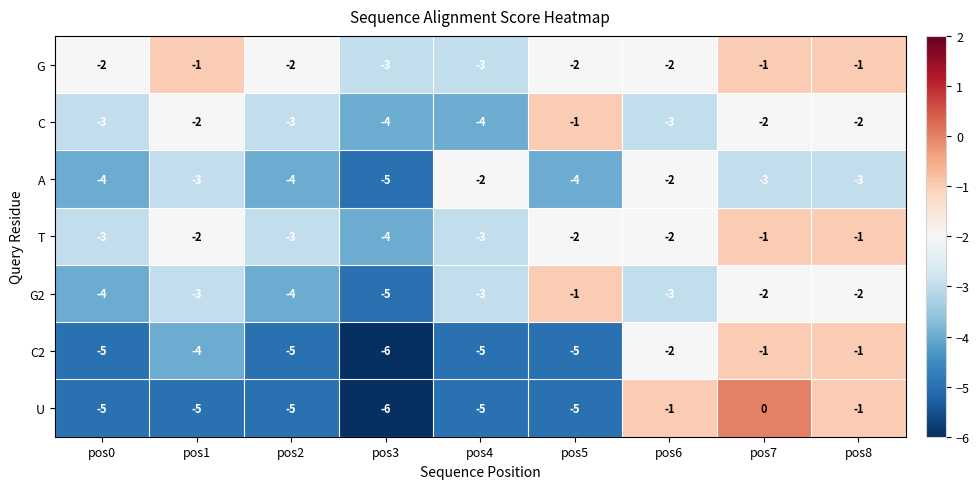

At which label does G2 first exceed -3?

pos5